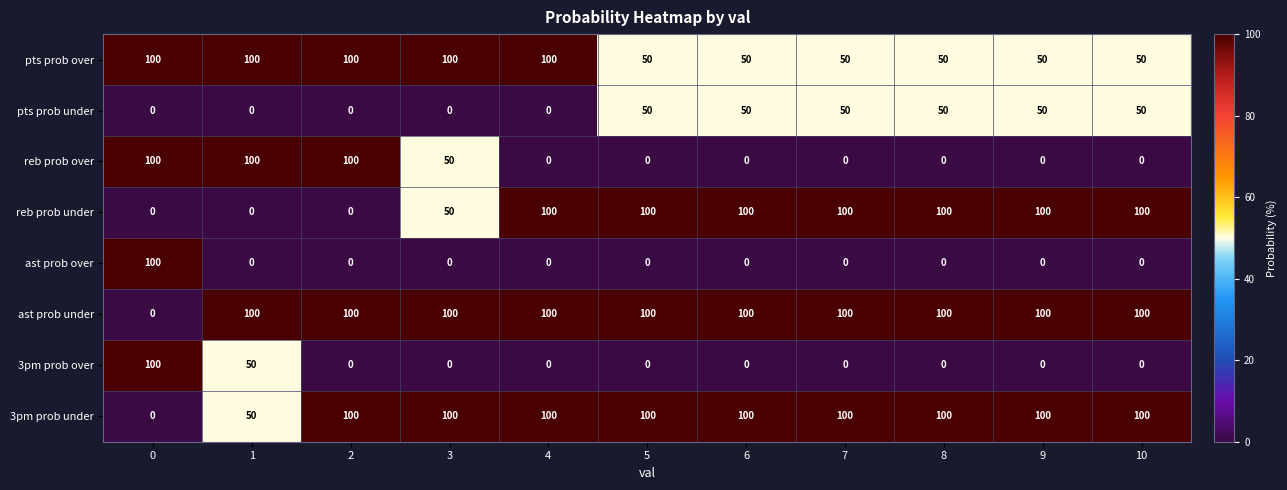

Count the pts prob under values in the range 0 to 50.

11